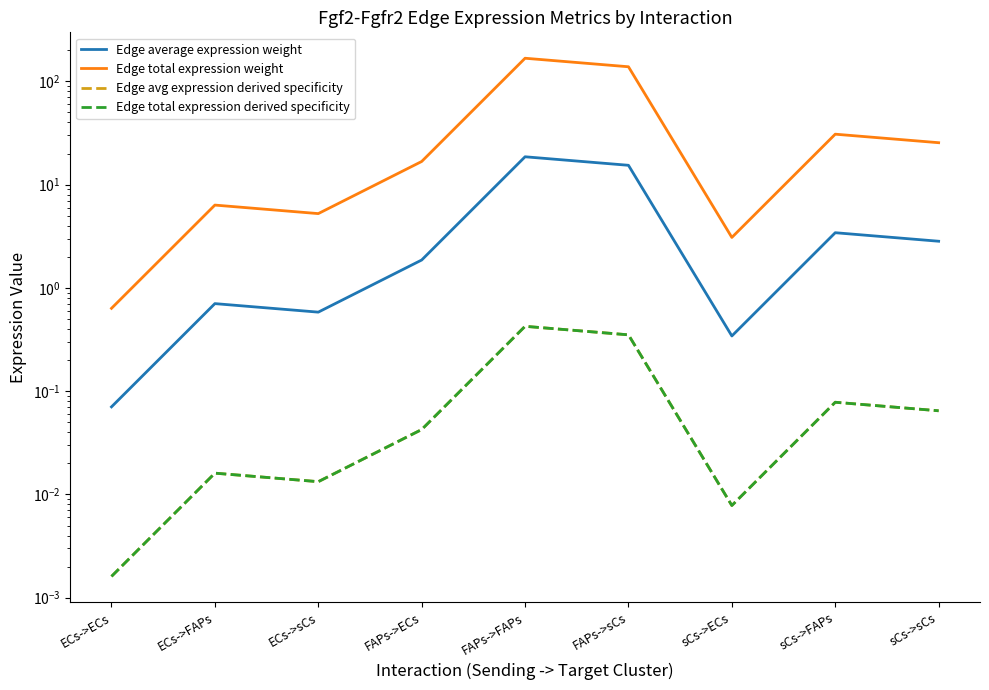

What position from the left is FAPs->sCs?

6